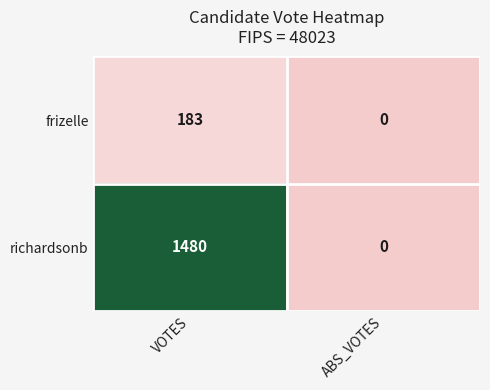

Reading left to right, what are all the values shown in this chart?

frizelle: VOTES=183	ABS_VOTES=0
richardsonb: VOTES=1480	ABS_VOTES=0